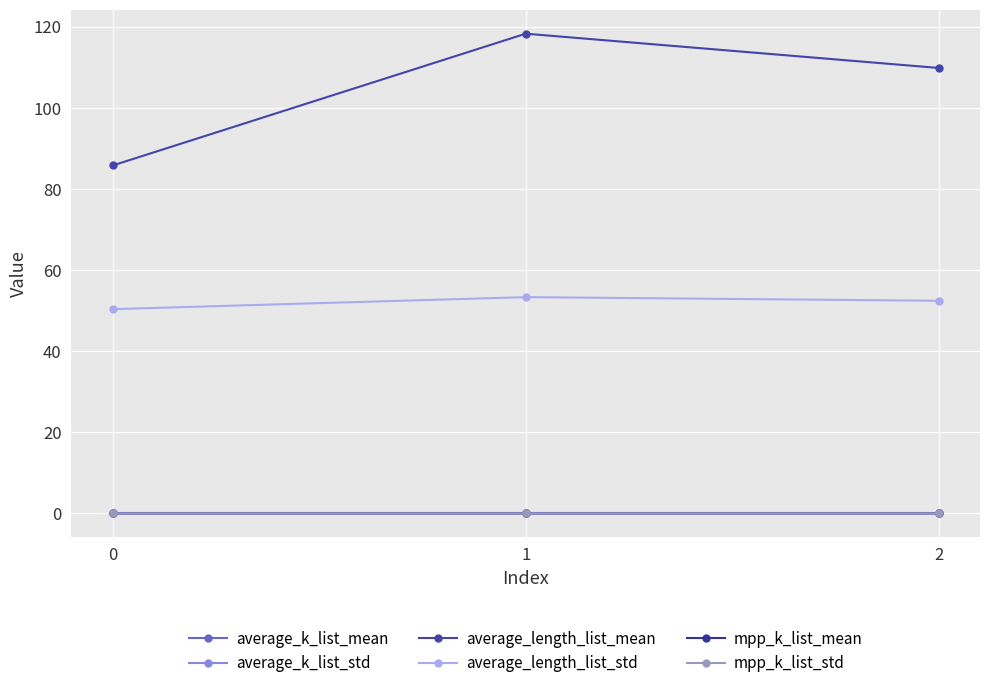

The value of average_k_list_std at 1 is 0.0. True or false?

True